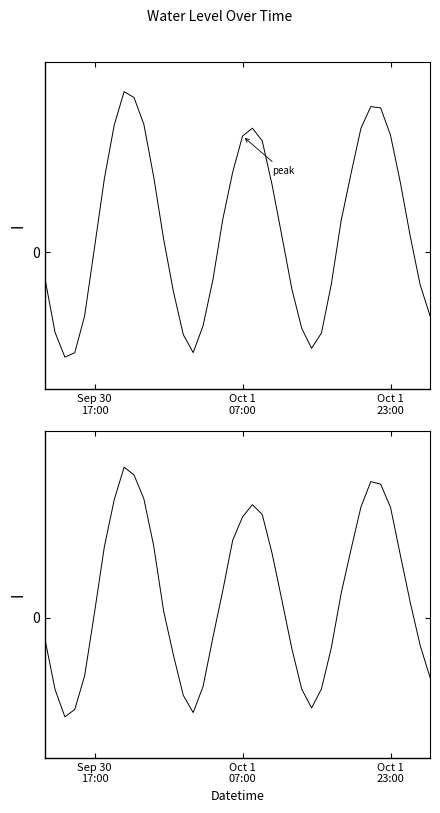

Reading left to right, list all the values displayed in this chart.

Water Level (m): -0.4	-1.1	-1.4	-1.3	-0.8	0.1	1.0	1.7	2.1	2.0	1.7	1.0	0.2	-0.5	-1.1	-1.3	-1.0	-0.4	0.4	1.1	1.5	1.6	1.5	0.9	0.2	-0.5	-1.0	-1.3	-1.1	-0.4	0.4	1.0	1.6	1.9	1.9	1.5	0.9	0.2	-0.4	-0.8
Water Level (m) [scaled]: -0.2	-0.8	-1.1	-1.0	-0.6	0.1	0.8	1.3	1.6	1.5	1.3	0.8	0.1	-0.4	-0.8	-1.0	-0.7	-0.2	0.3	0.8	1.1	1.2	1.1	0.7	0.2	-0.3	-0.8	-1.0	-0.8	-0.3	0.3	0.7	1.2	1.5	1.4	1.2	0.7	0.2	-0.3	-0.6